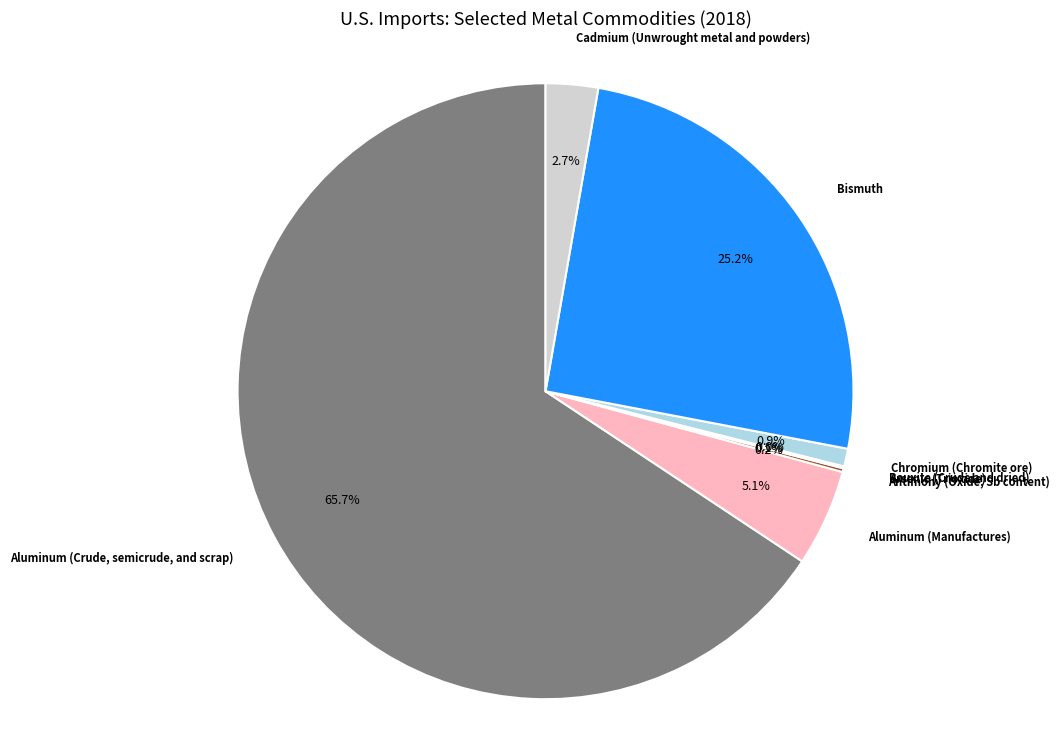

Is there any slice that represents more than half of the pie?

Yes